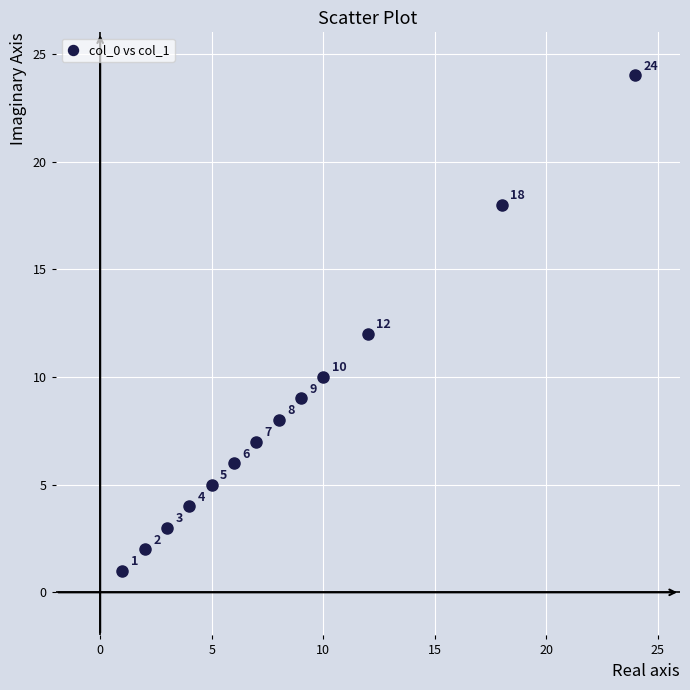

What Y value in the scatter plot is closest to 12?

12